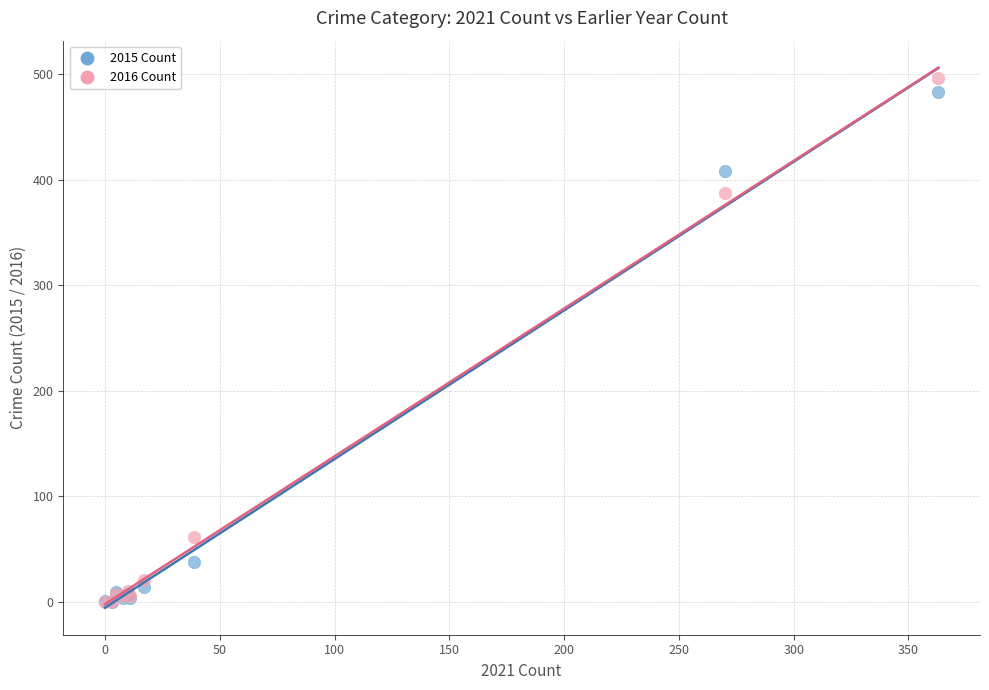

Across all series, what Y value is closest to 248?

388